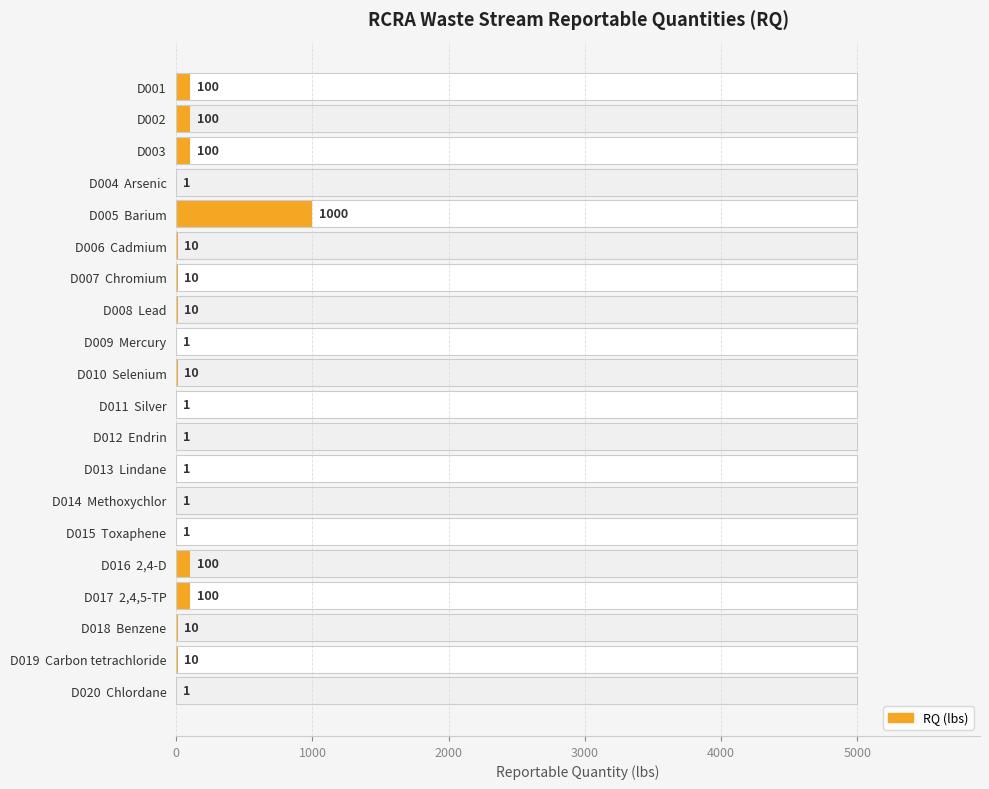

Which has a higher value, D018 Benzene or D014 Methoxychlor?

D018 Benzene